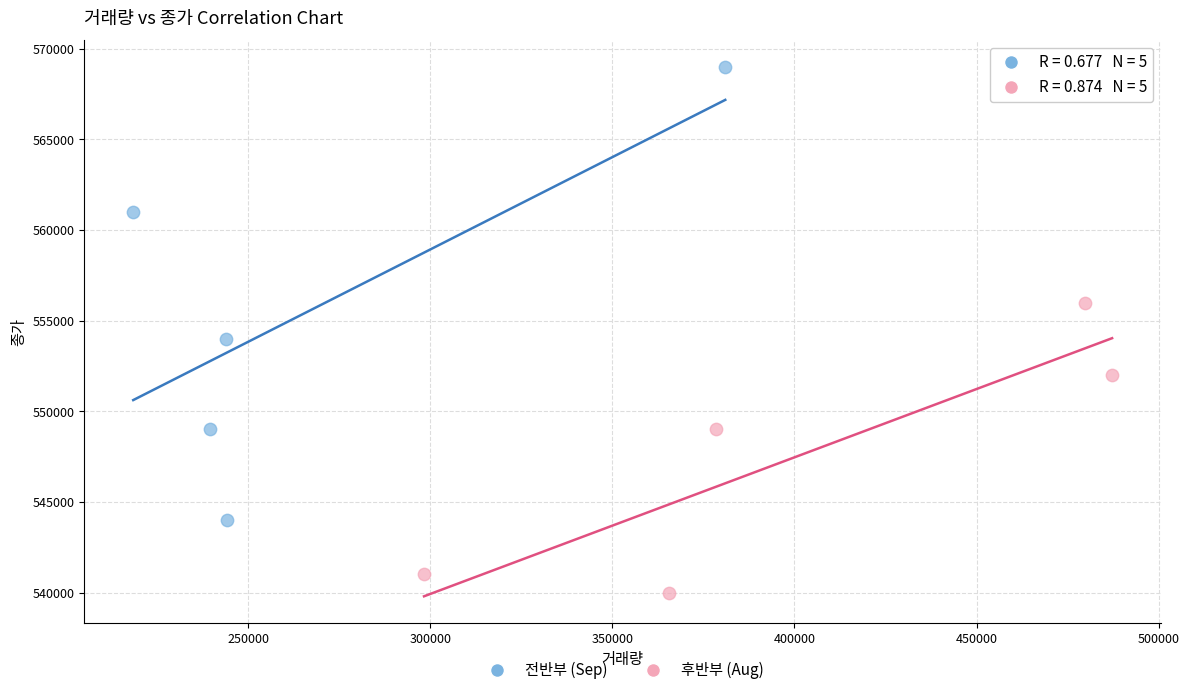

Which series contains the highest Y value?

전반부 (Sep)